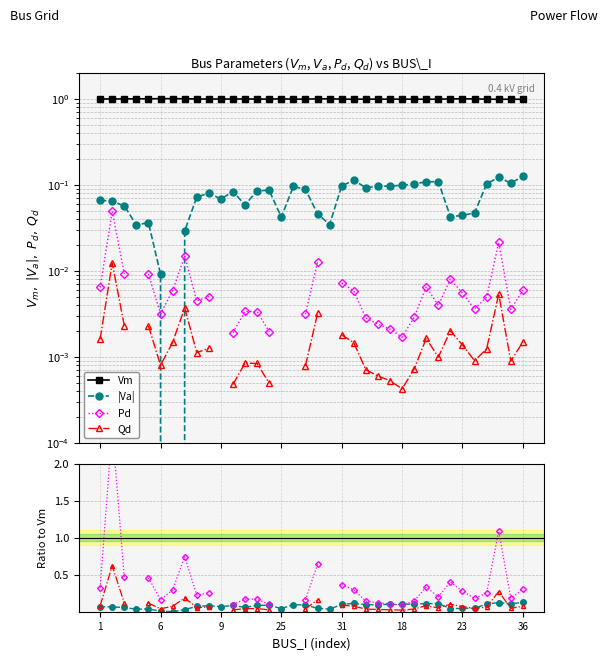

Which series changed the most between 6 and 36?

Va